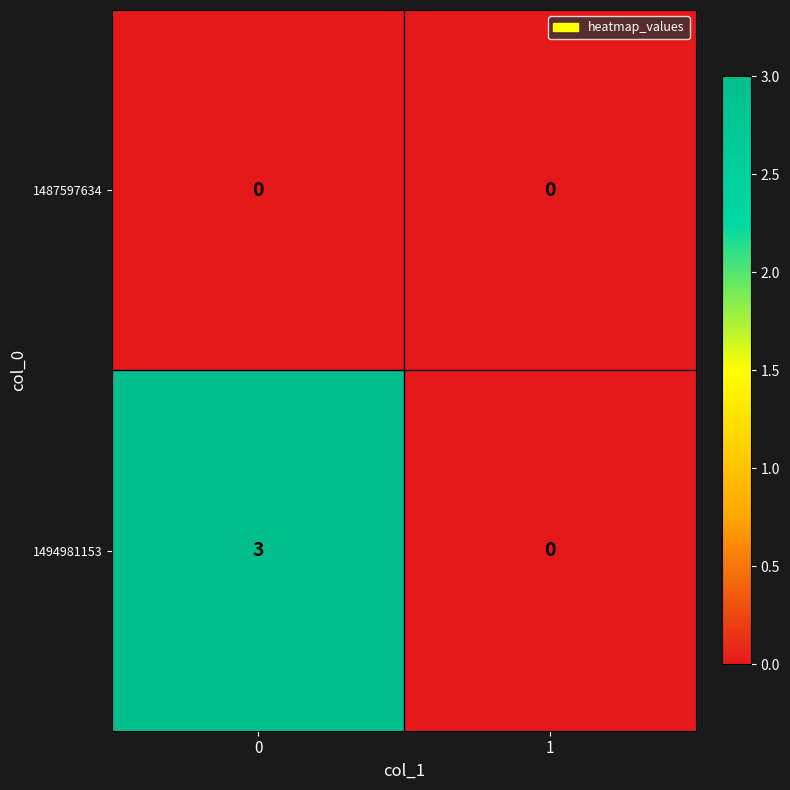

Reading left to right, extract all data points from this chart.

1487597634: 0	0
1494981153: 3	0